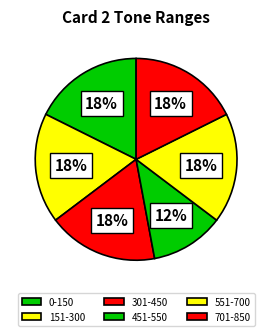

How many slices are in this pie chart?

6